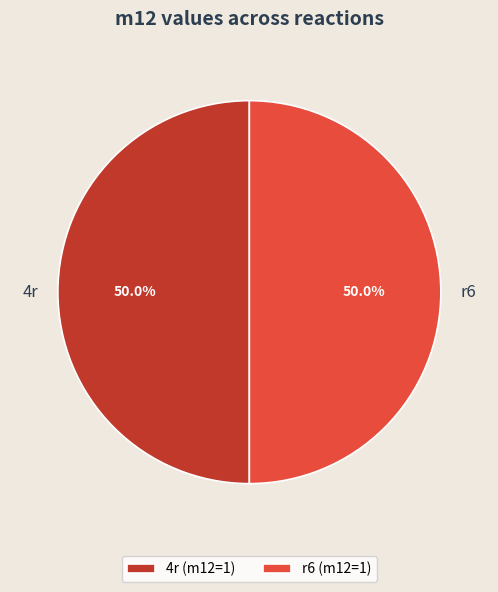

To the nearest percent, what is the average slice percentage?

50%